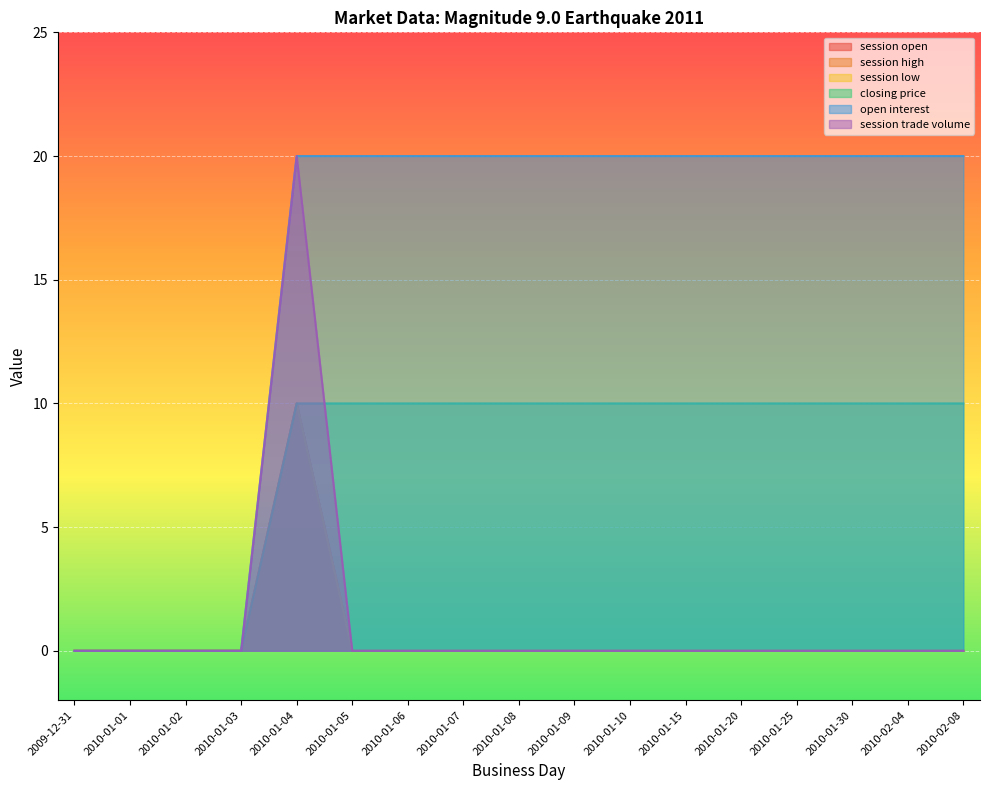

How many values in session open are above zero?

1